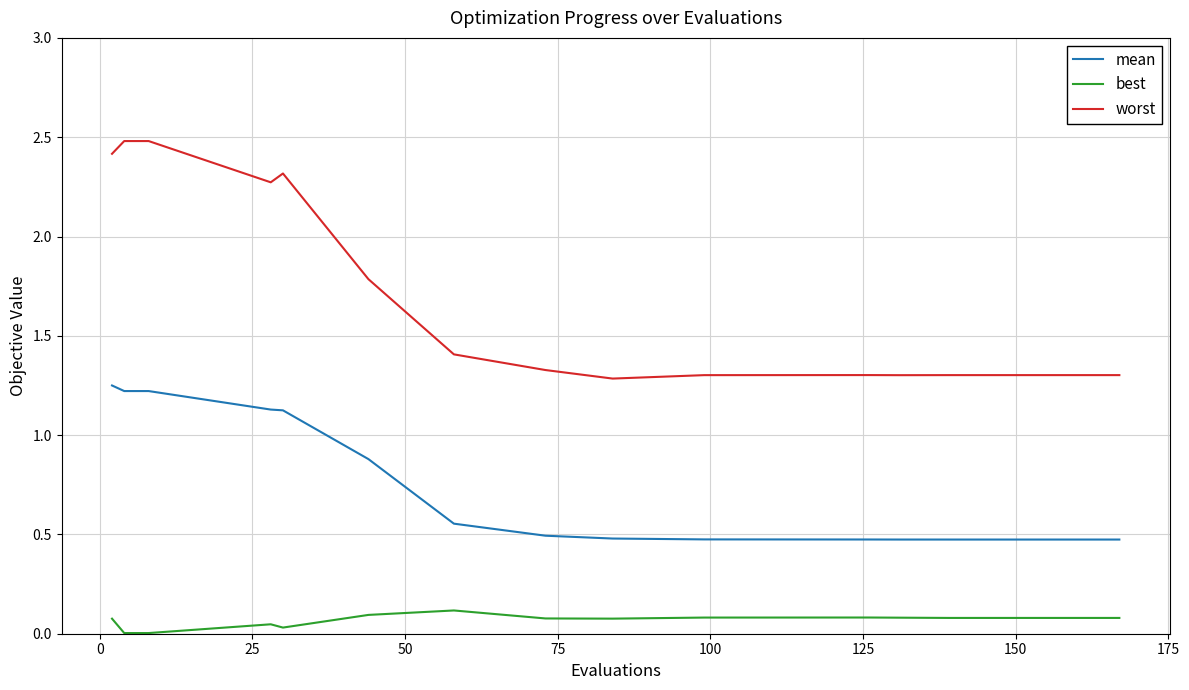

Which series has the largest range (max minus min)?

worst